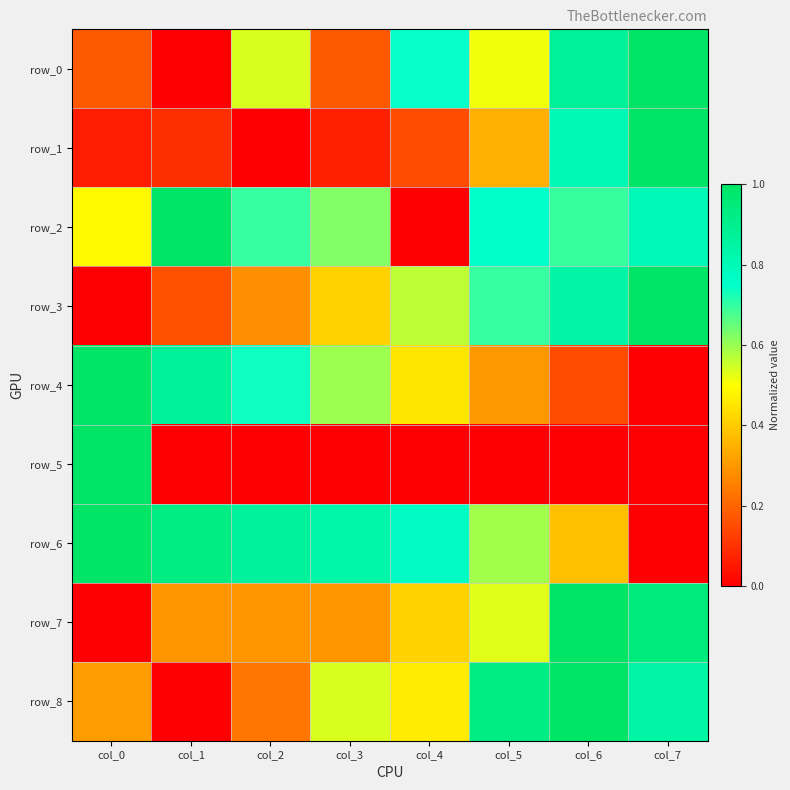

What is the difference between the maximum and second lowest values in the row_8 series?

0.8